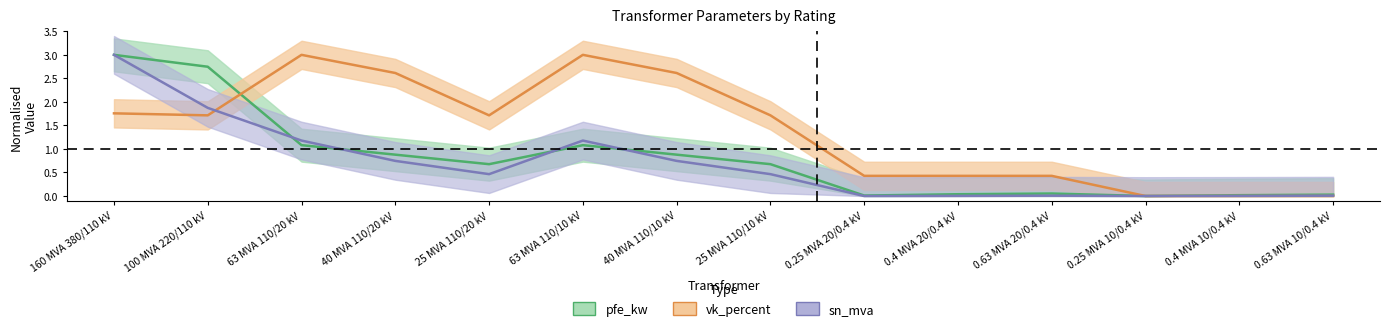

True or false: vk_percent and pfe_kw intersect in this chart.

True